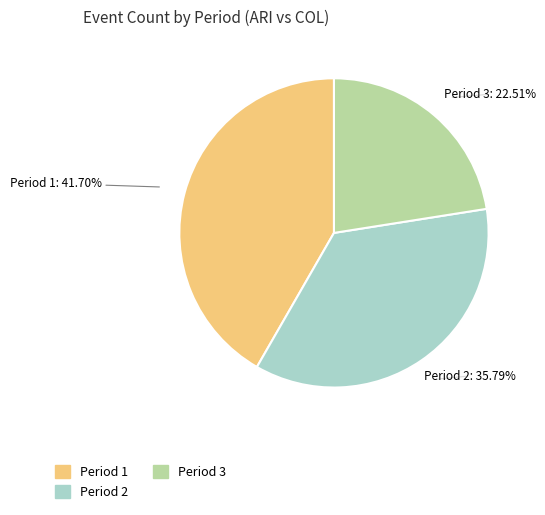

Is the sum of Period 3 and Period 2 greater than half?

Yes